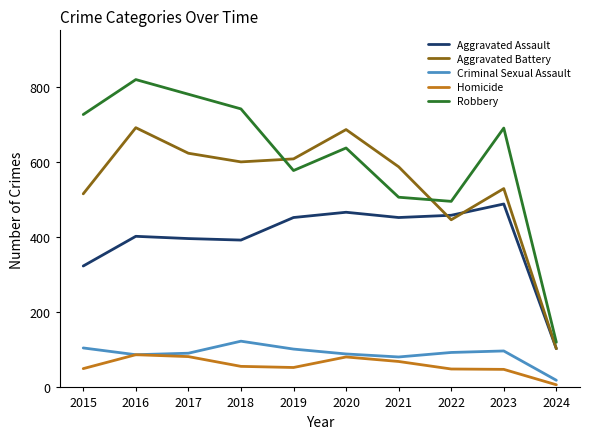

Which series has the largest total across all categories?

Robbery